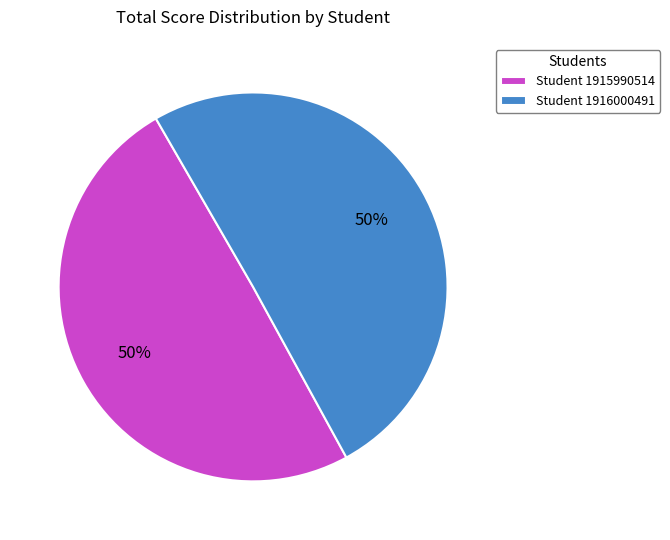

Approximately how many times larger is the value at Student 1915990514 compared to Student 1916000491?

1.0